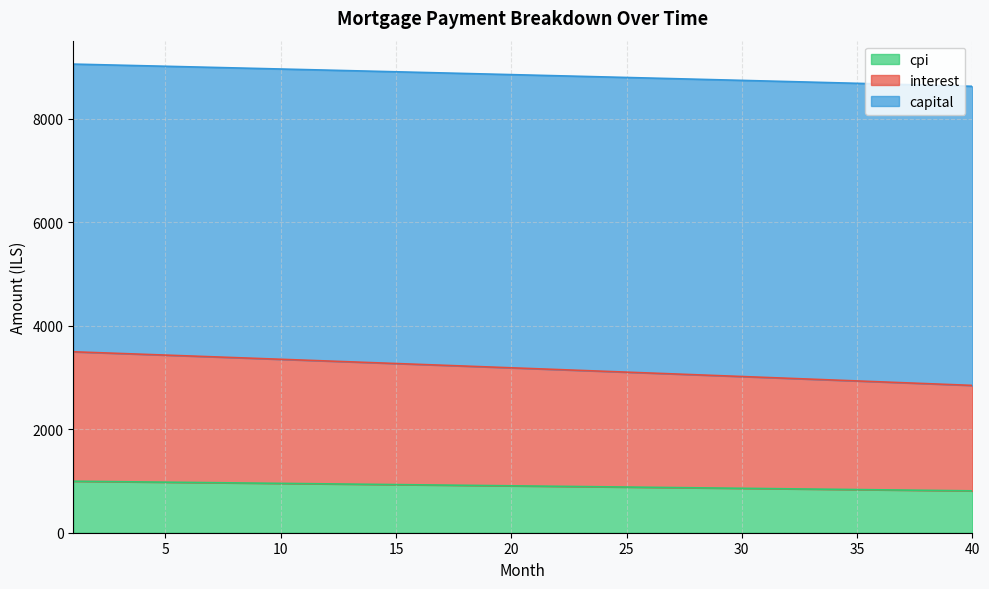

Which series has the widest spread of values?

interest